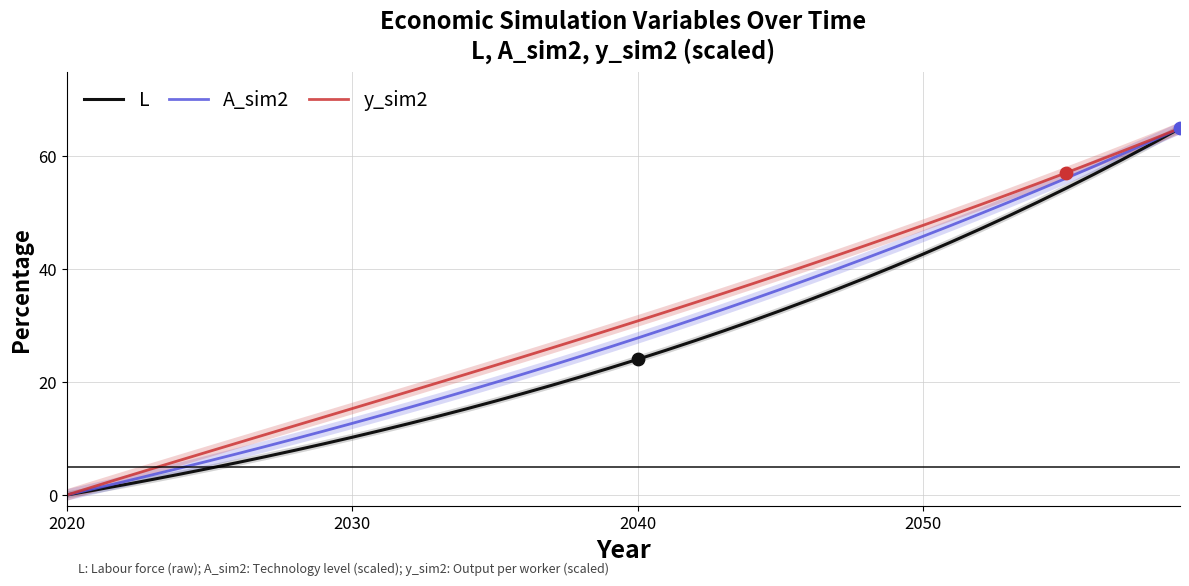

What are all the series names shown in the legend?

L, A_sim2, y_sim2